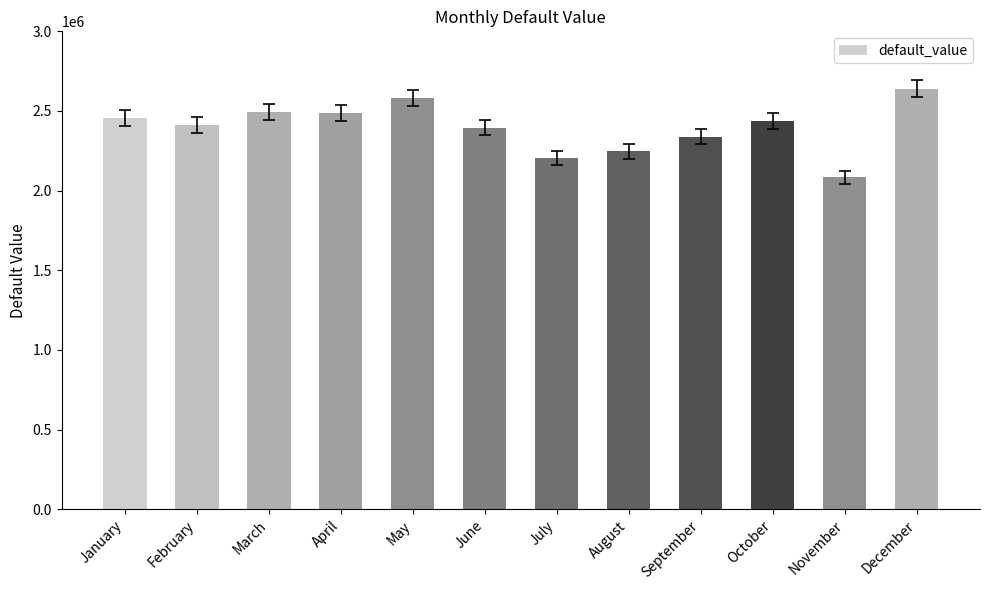

How many distinct data groups are displayed?

1